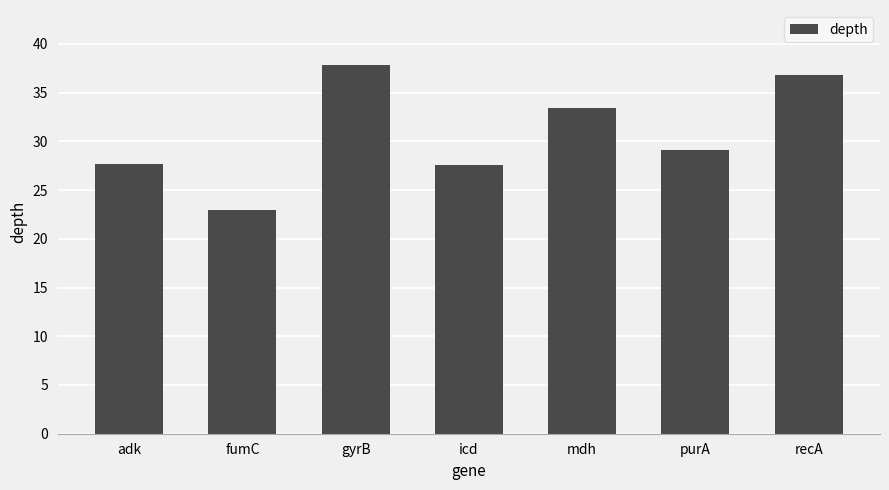

What is the sum of the values at purA and gyrB?

66.9